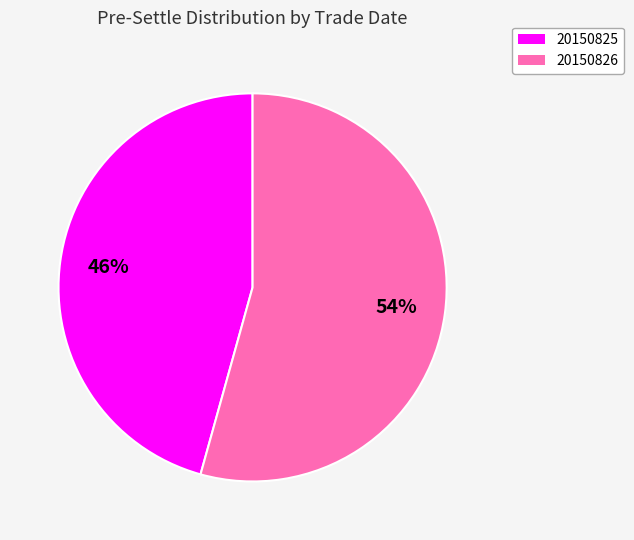

Does any single category account for the majority?

Yes